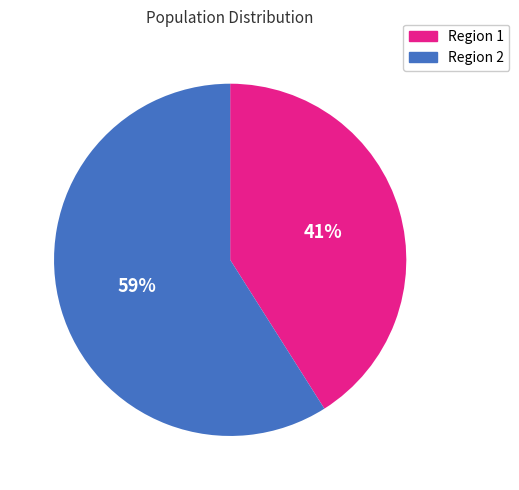

To the nearest percent, what is the difference between the Region 2 and Region 1 slice percentages?

18%